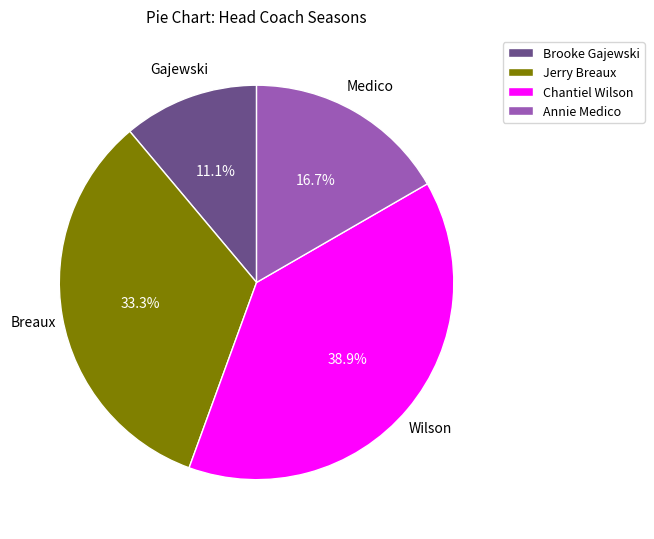

How many slices are in this pie chart?

4